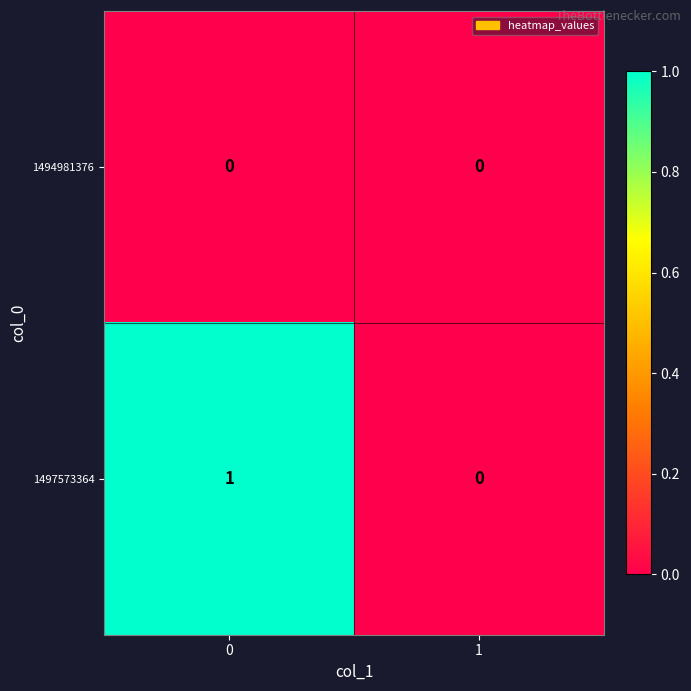

Which series has the largest total across all categories?

1497573364